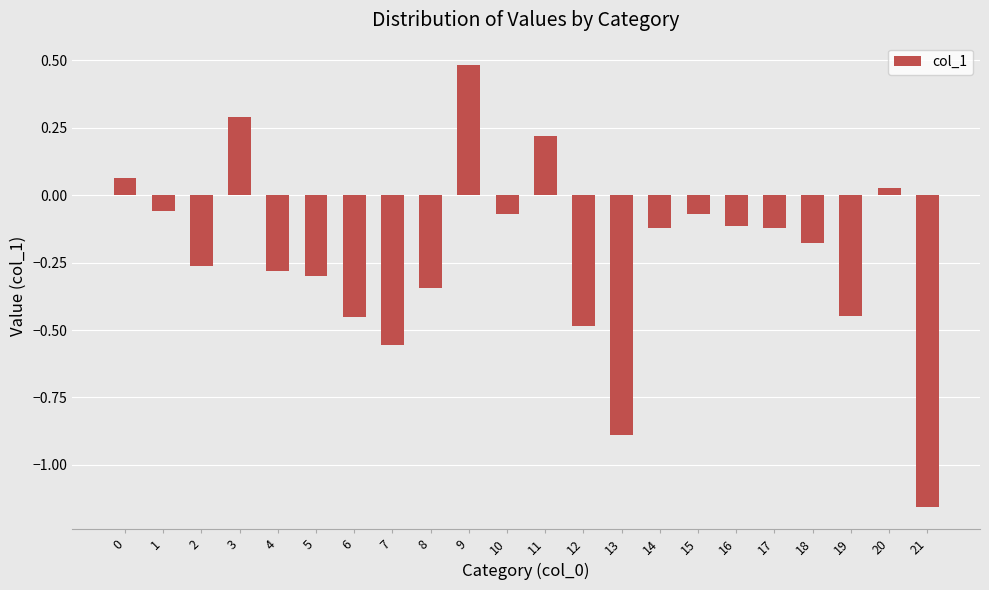

What is the value of the 10th bar from the left?

0.5